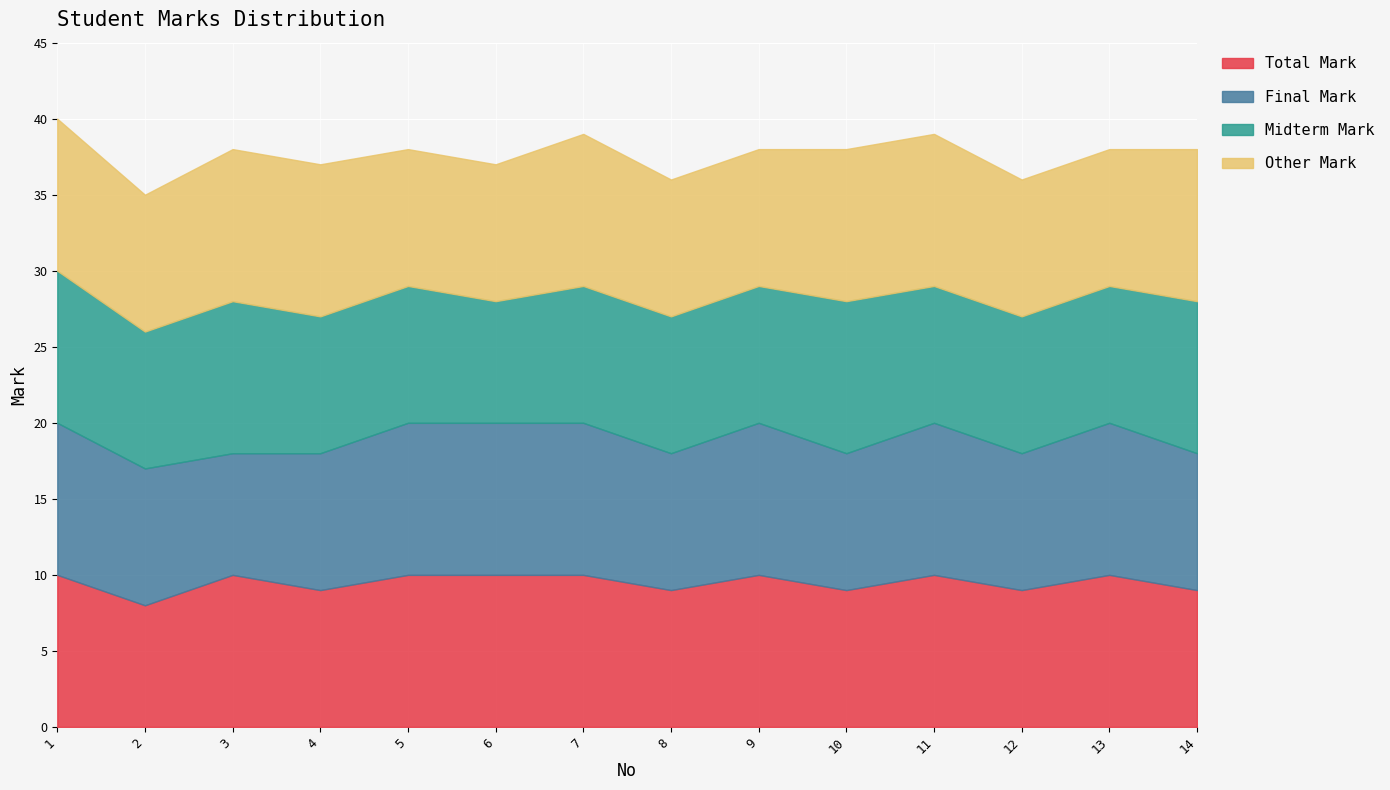

Which has a higher value, 1 or 8?

1